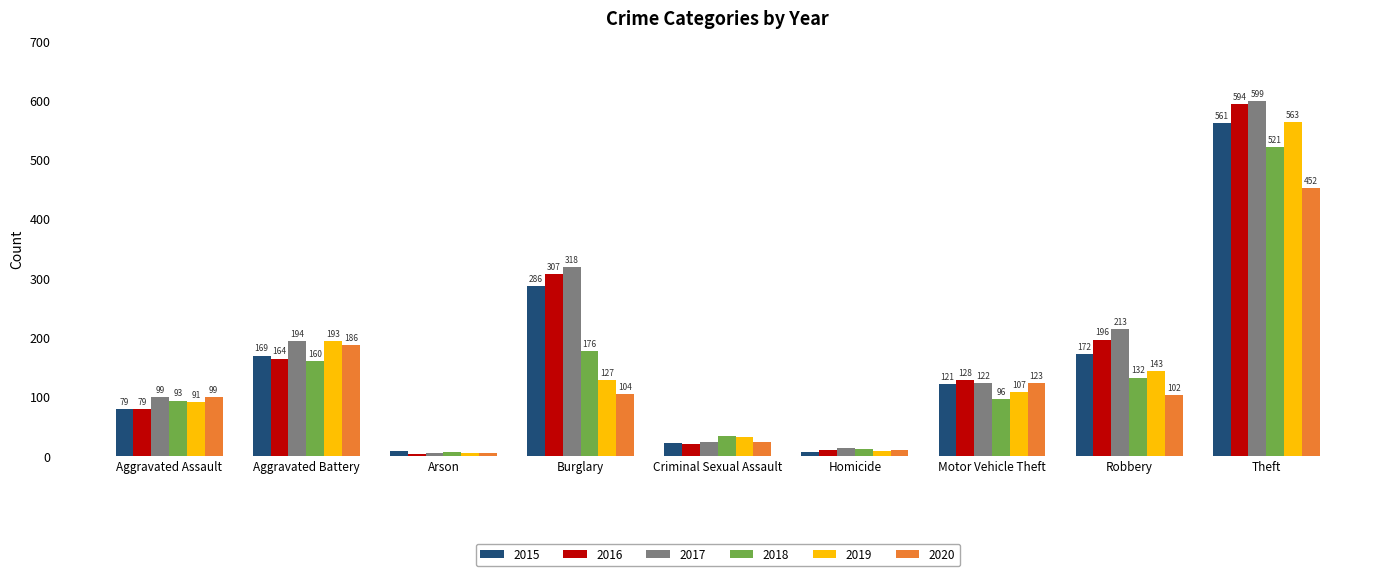

What is the label of the 3rd bar from the left?

Arson